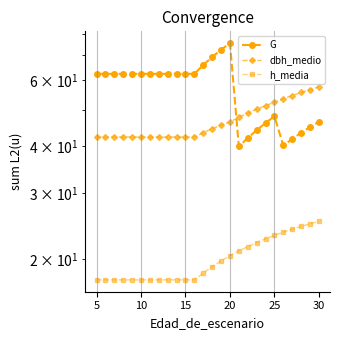

After their last crossing, which series has the higher values: G or dbh_medio?

dbh_medio